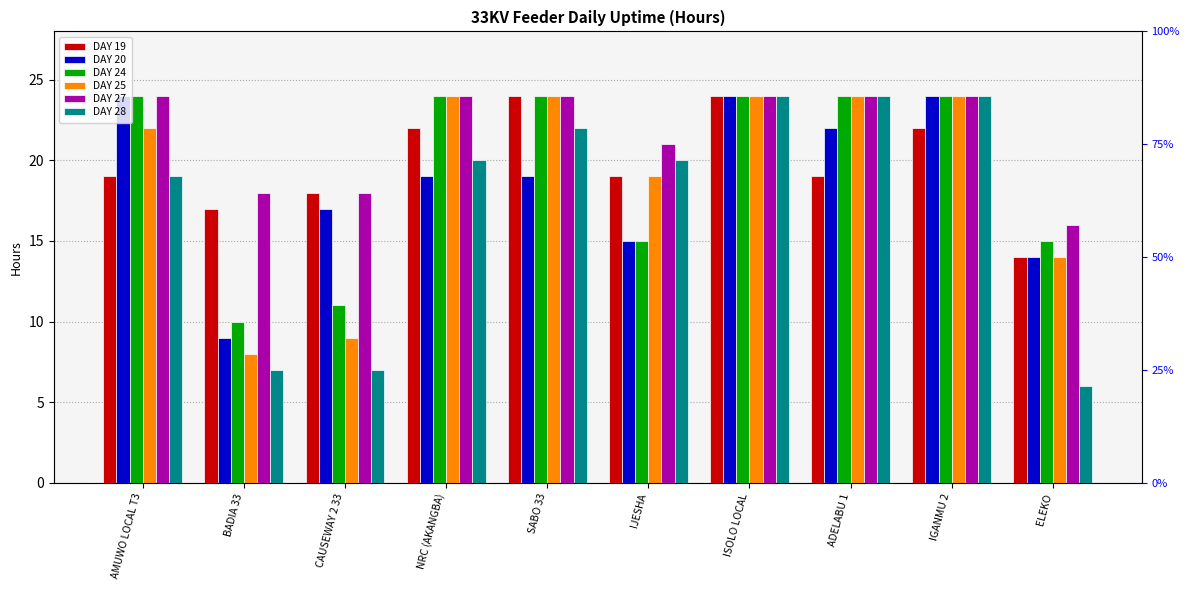

Reading left to right, extract all data points from this chart.

DAY 19: 19	17	18	22	24	19	24	19	22	14
DAY 20: 24	9	17	19	19	15	24	22	24	14
DAY 24: 24	10	11	24	24	15	24	24	24	15
DAY 25: 22	8	9	24	24	19	24	24	24	14
DAY 27: 24	18	18	24	24	21	24	24	24	16
DAY 28: 19	7	7	20	22	20	24	24	24	6